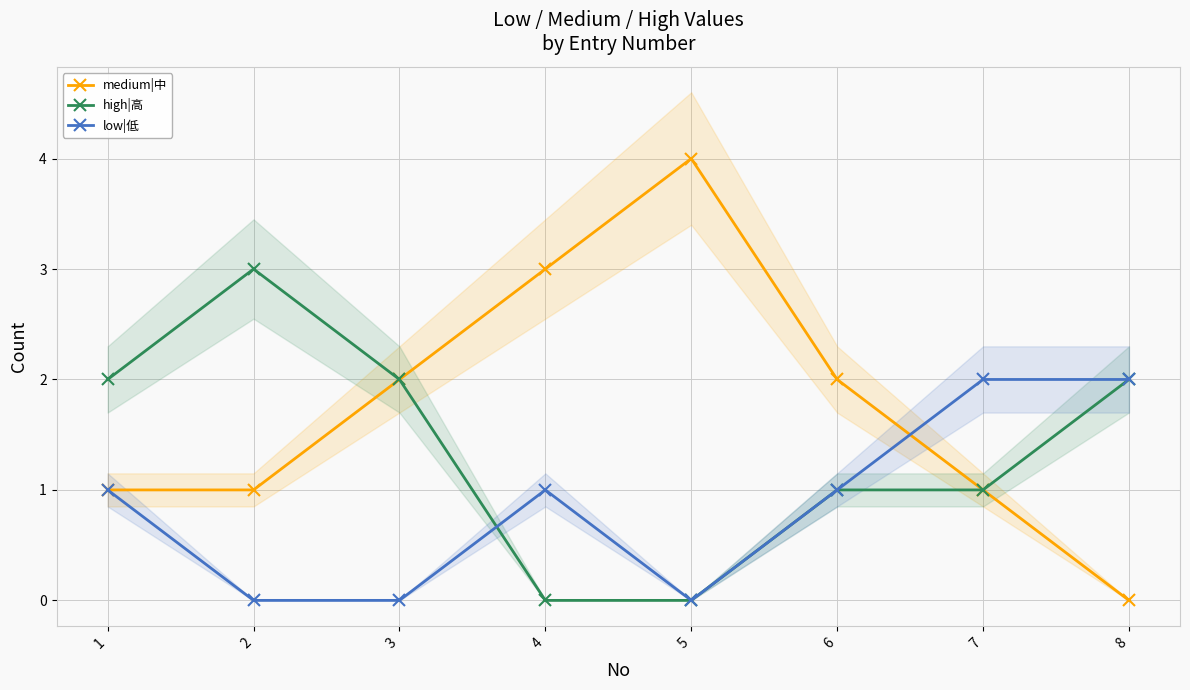

Rank the categories by low|低 value from highest to lowest.

7, 8, 1, 4, 6, 2, 3, 5